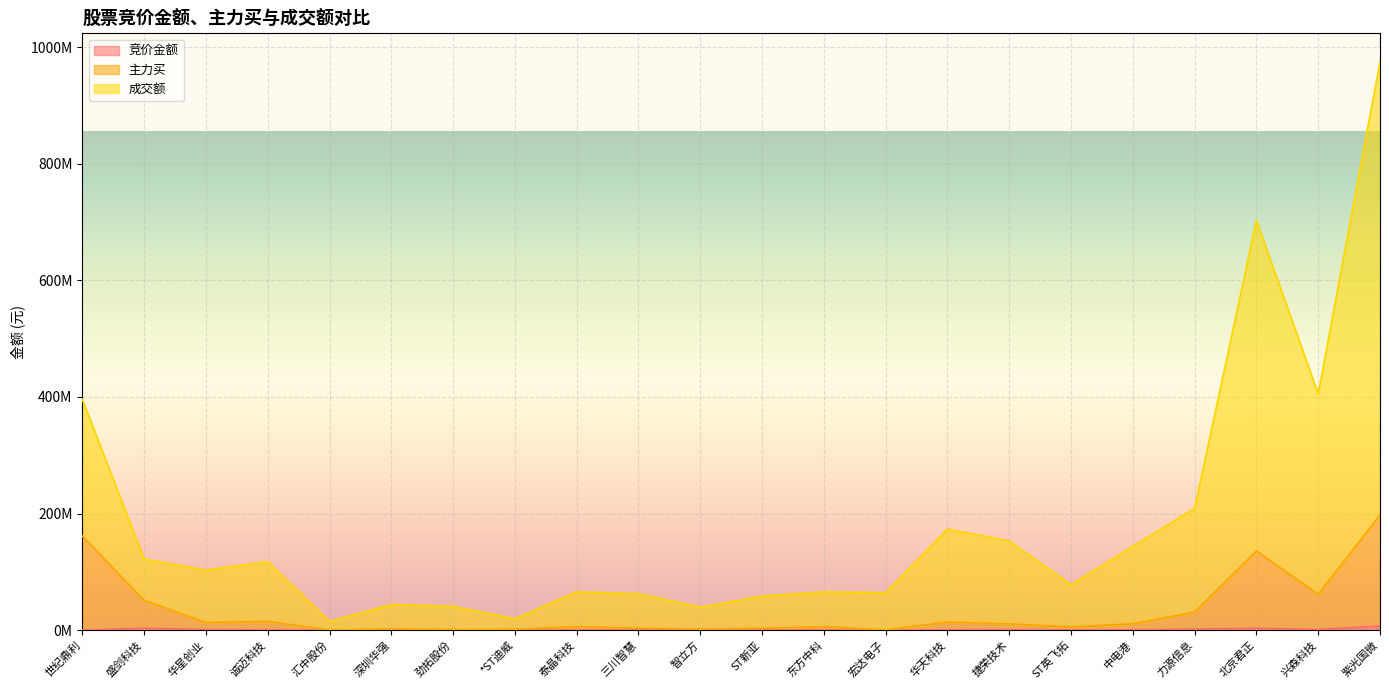

What is the label of the 5th point from the right?

中电港